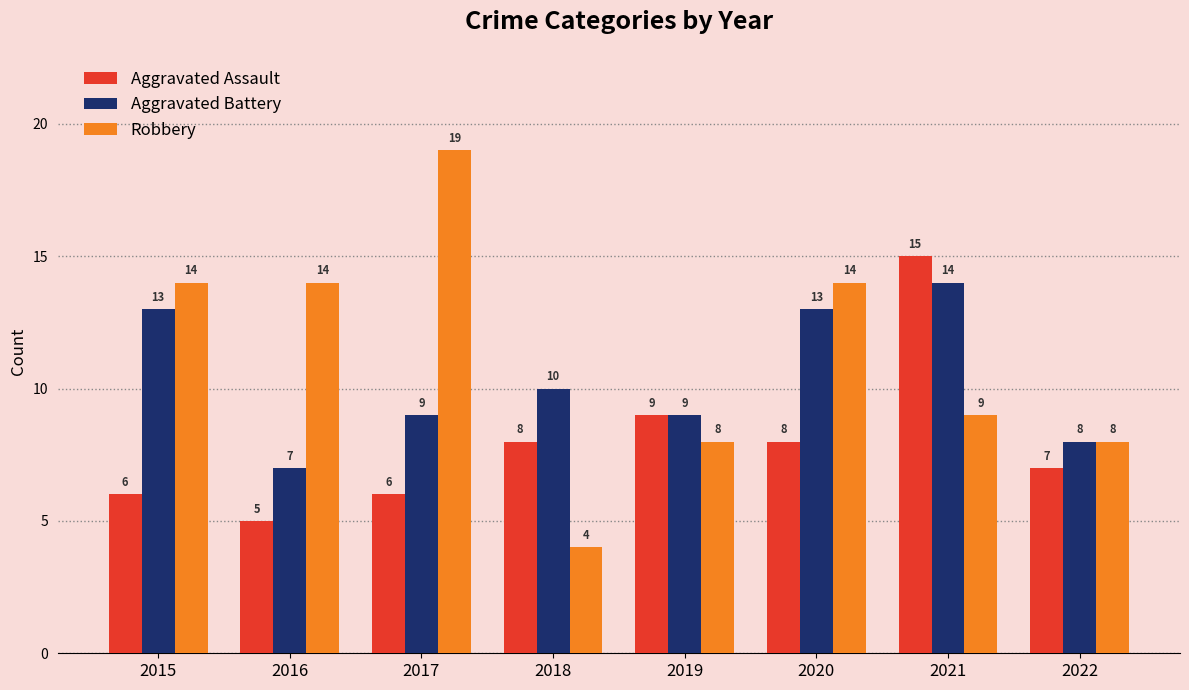

What is the spread (max minus min) of values at 2018?

6